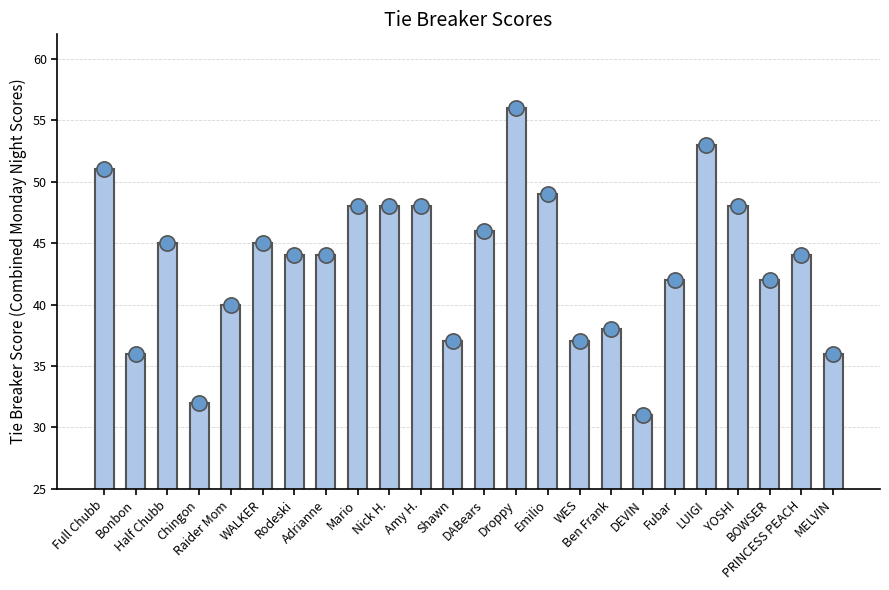

What is the change in value from LUIGI to PRINCESS PEACH?

-9